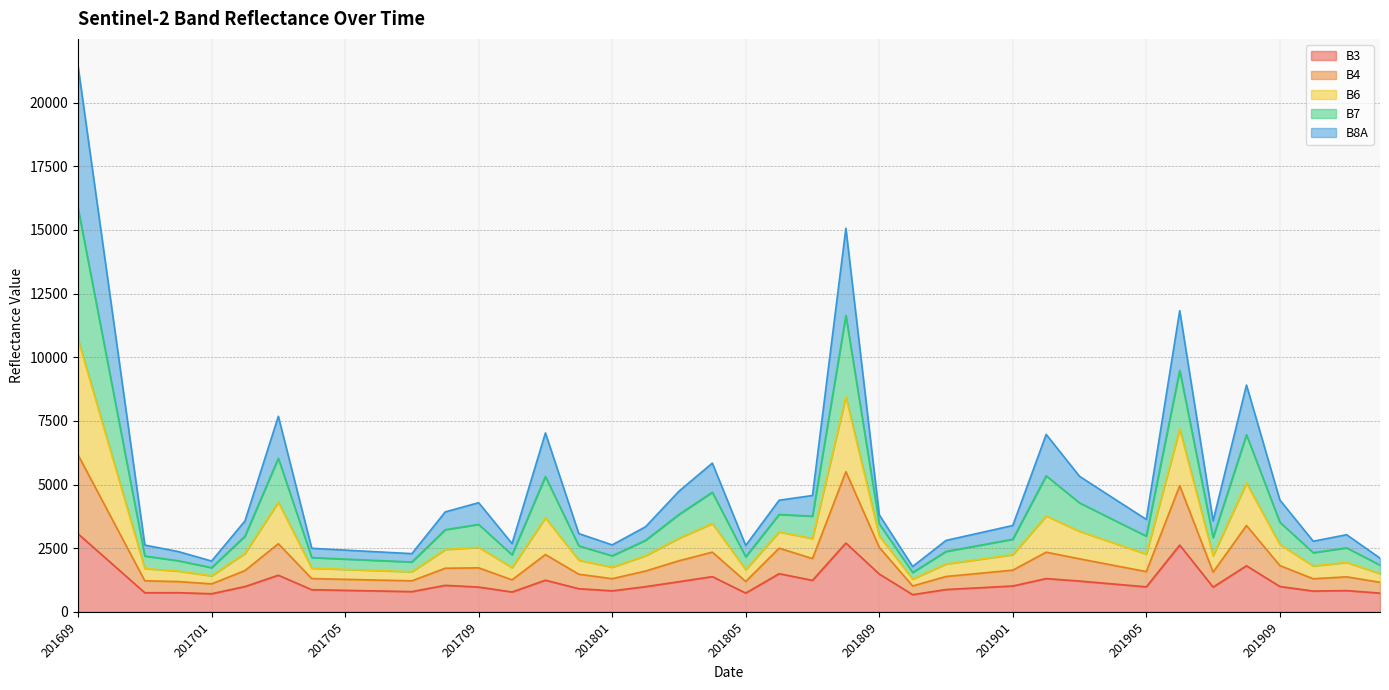

What is the difference between the B6 values at 201609 and 201610?

9403